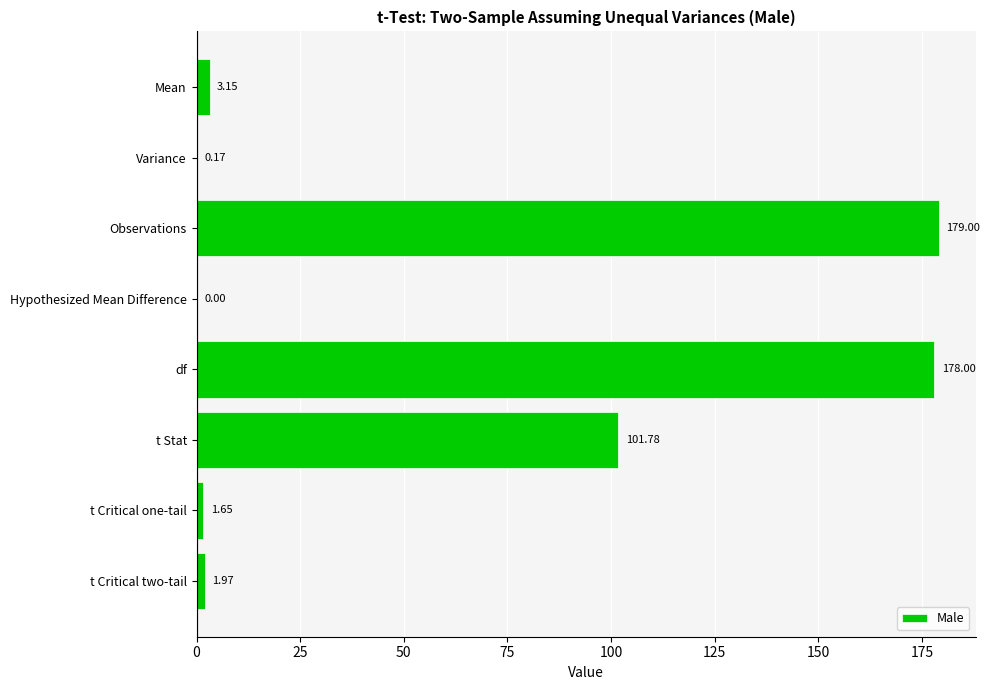

At which category does the chart reach its peak across all series?

Observations